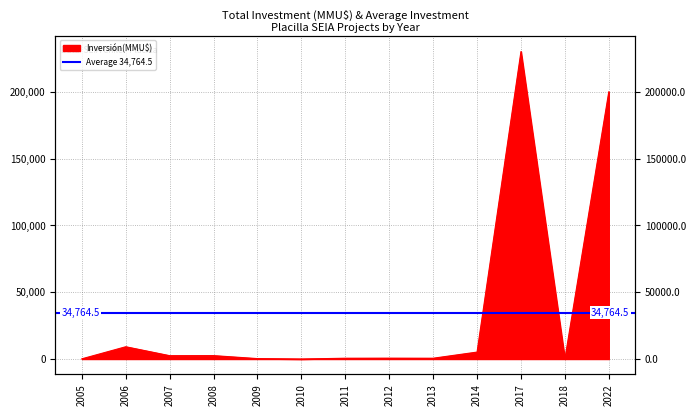

The value at 2017 is 230119. True or false?

True